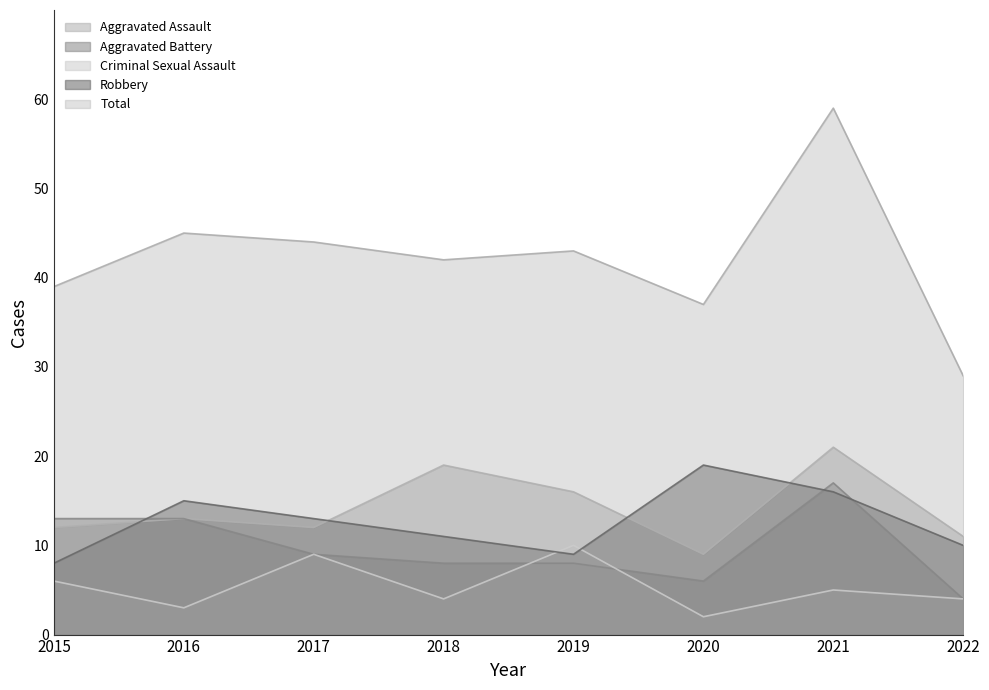

Where is the first local maximum for Aggravated Assault?

2016